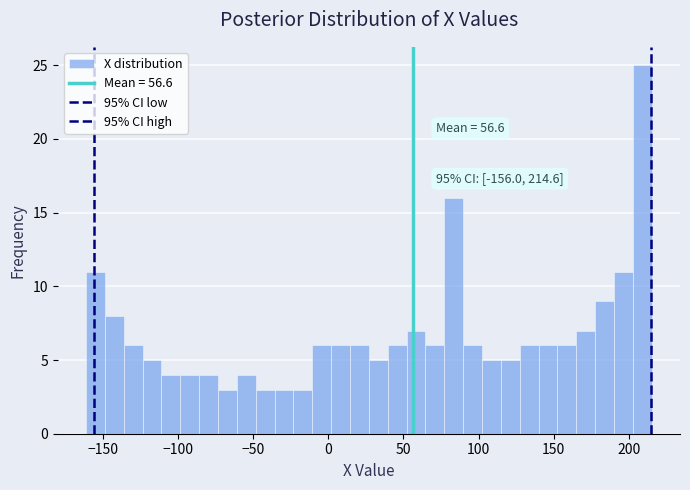

Read against the x-axis, roughly where is the centre of the tallest bar?

210